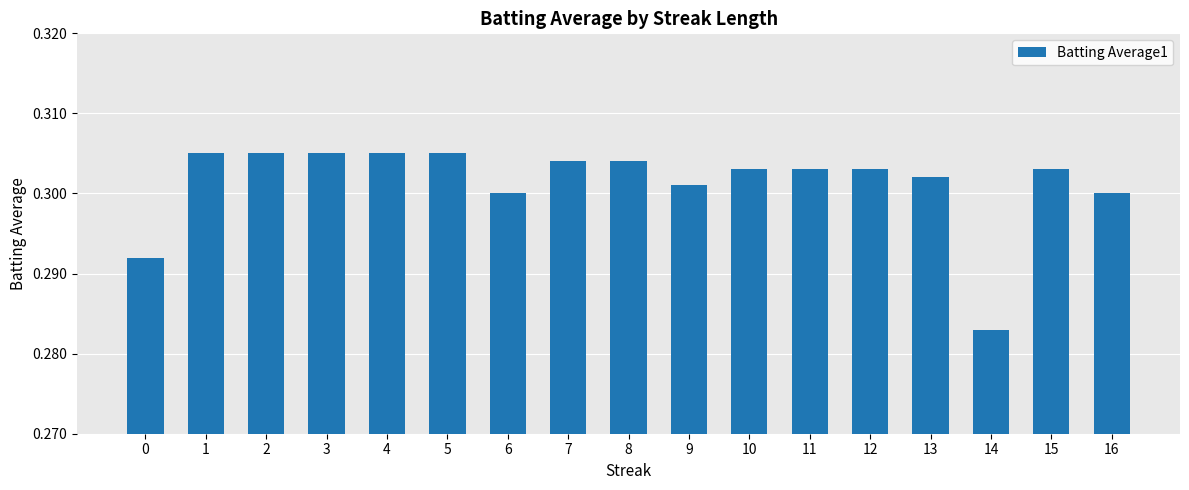

Are the bars grouped side by side (vs. stacked)?

No